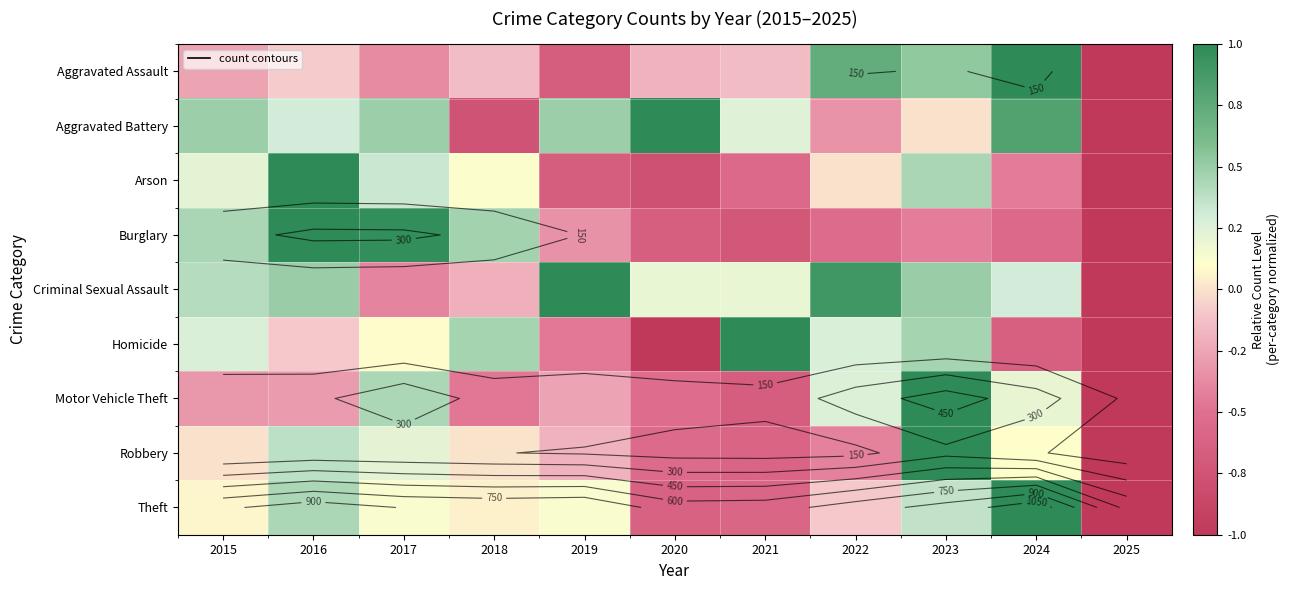

Is it true that Aggravated Battery equals 1.2 at 2024?

False